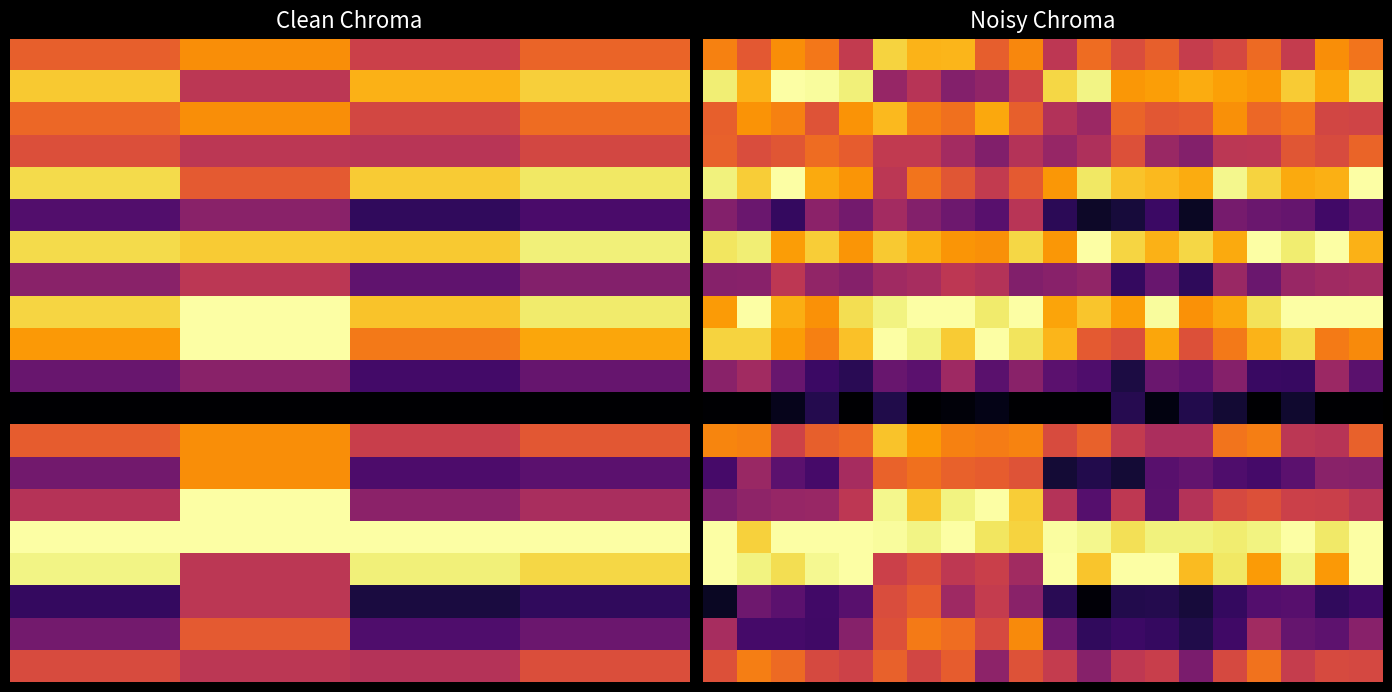

Which series has the largest total across all categories?

15.0